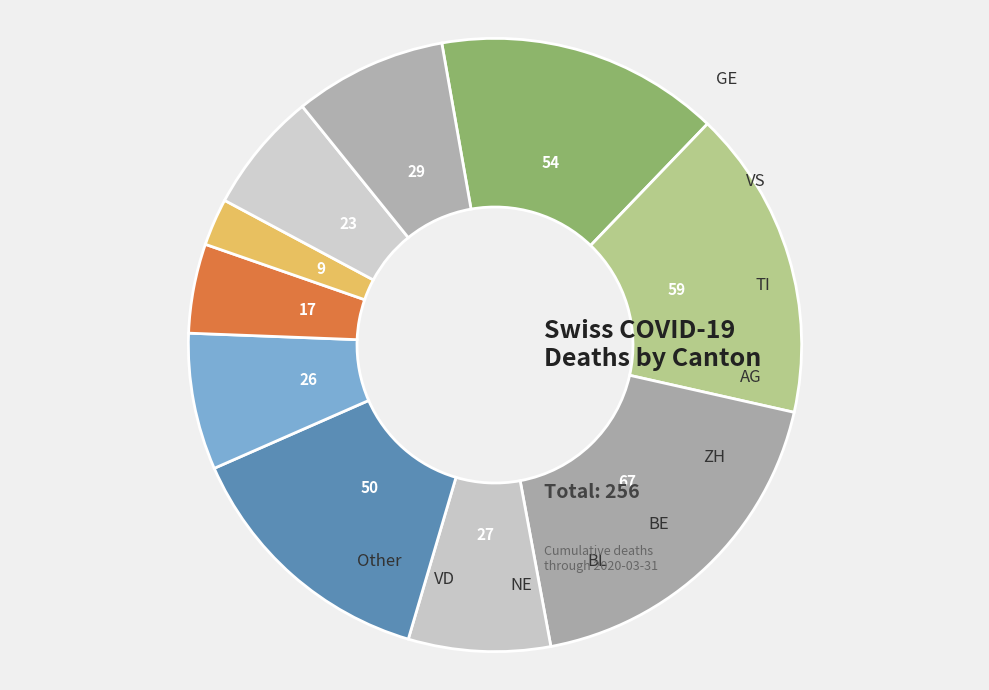

Which slice is the smallest?

GE